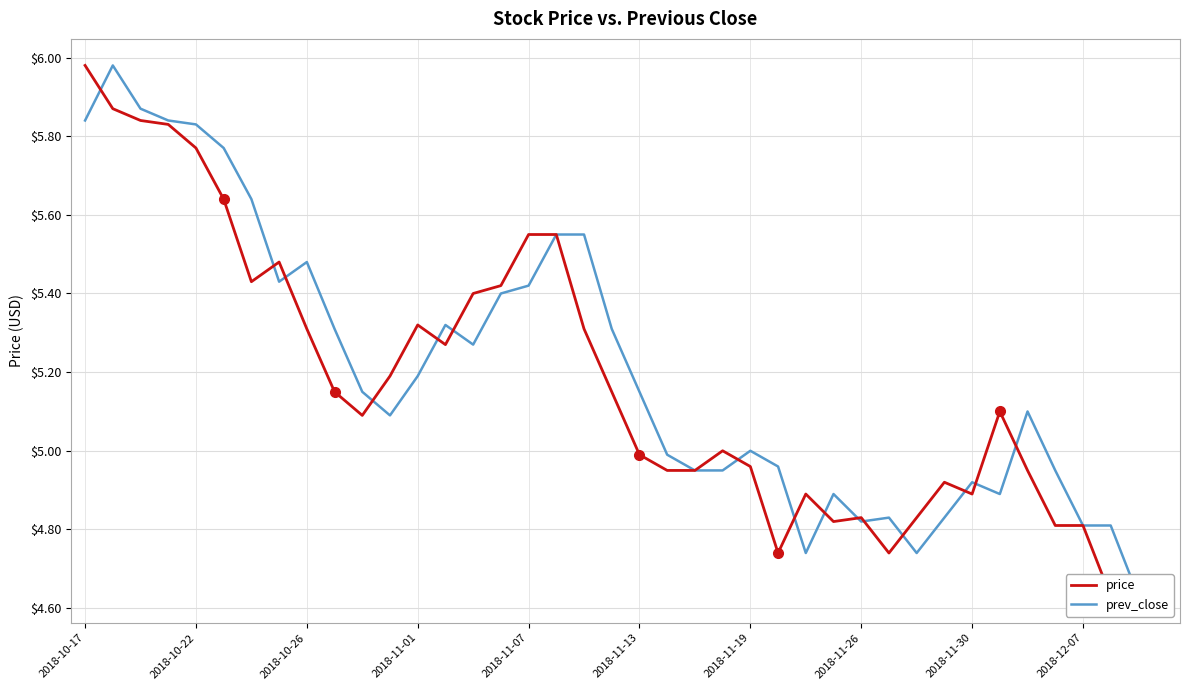

How many interior local peaks does the Price series have?

7